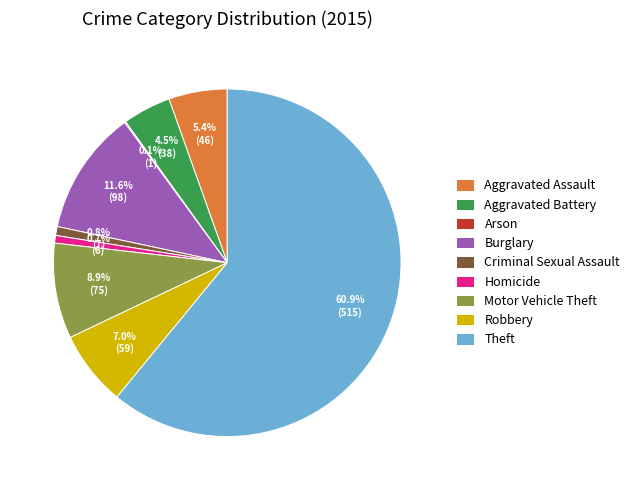

What percentage is the Aggravated Assault slice, to the nearest percent?

5%